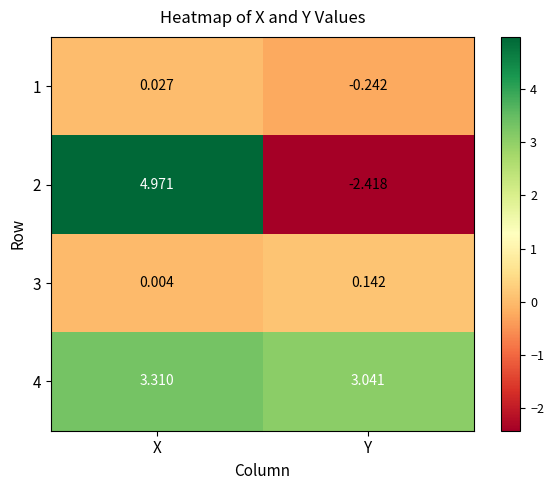

Where is 4 nearest to the value 3?

Y